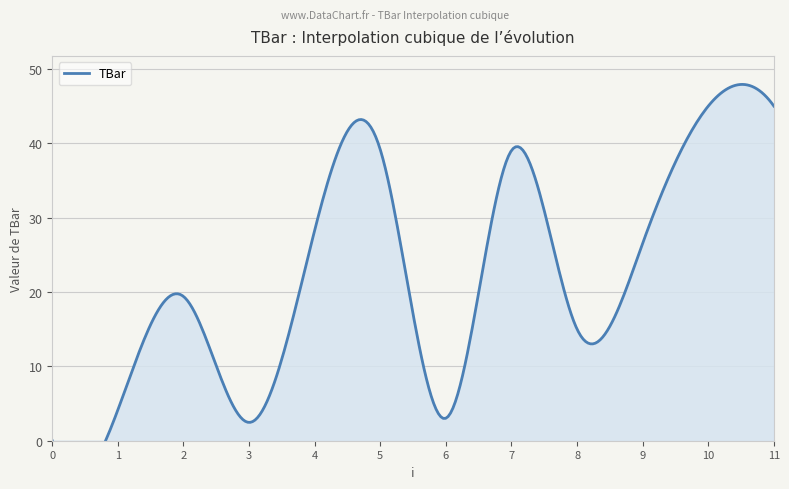

How many points are lower than both their immediate neighbors (excluding endpoints)?

3